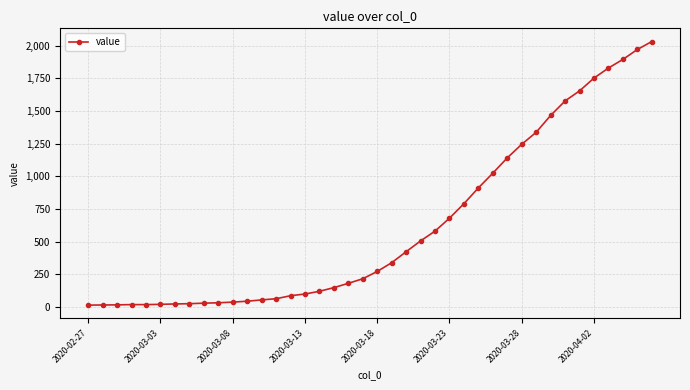

Is this an area chart (filled region under the line)?

No